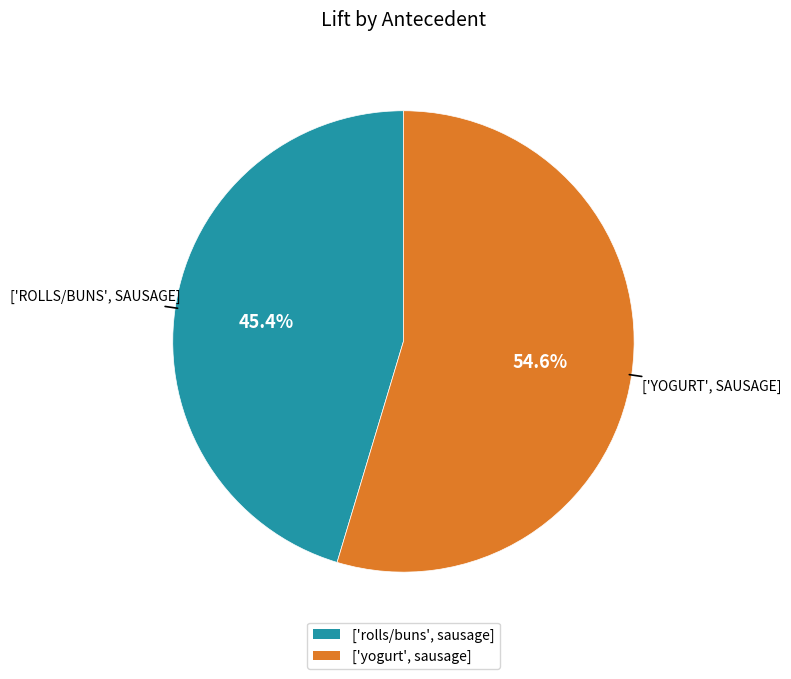

Which category has the biggest portion of the pie?

['yogurt', sausage]